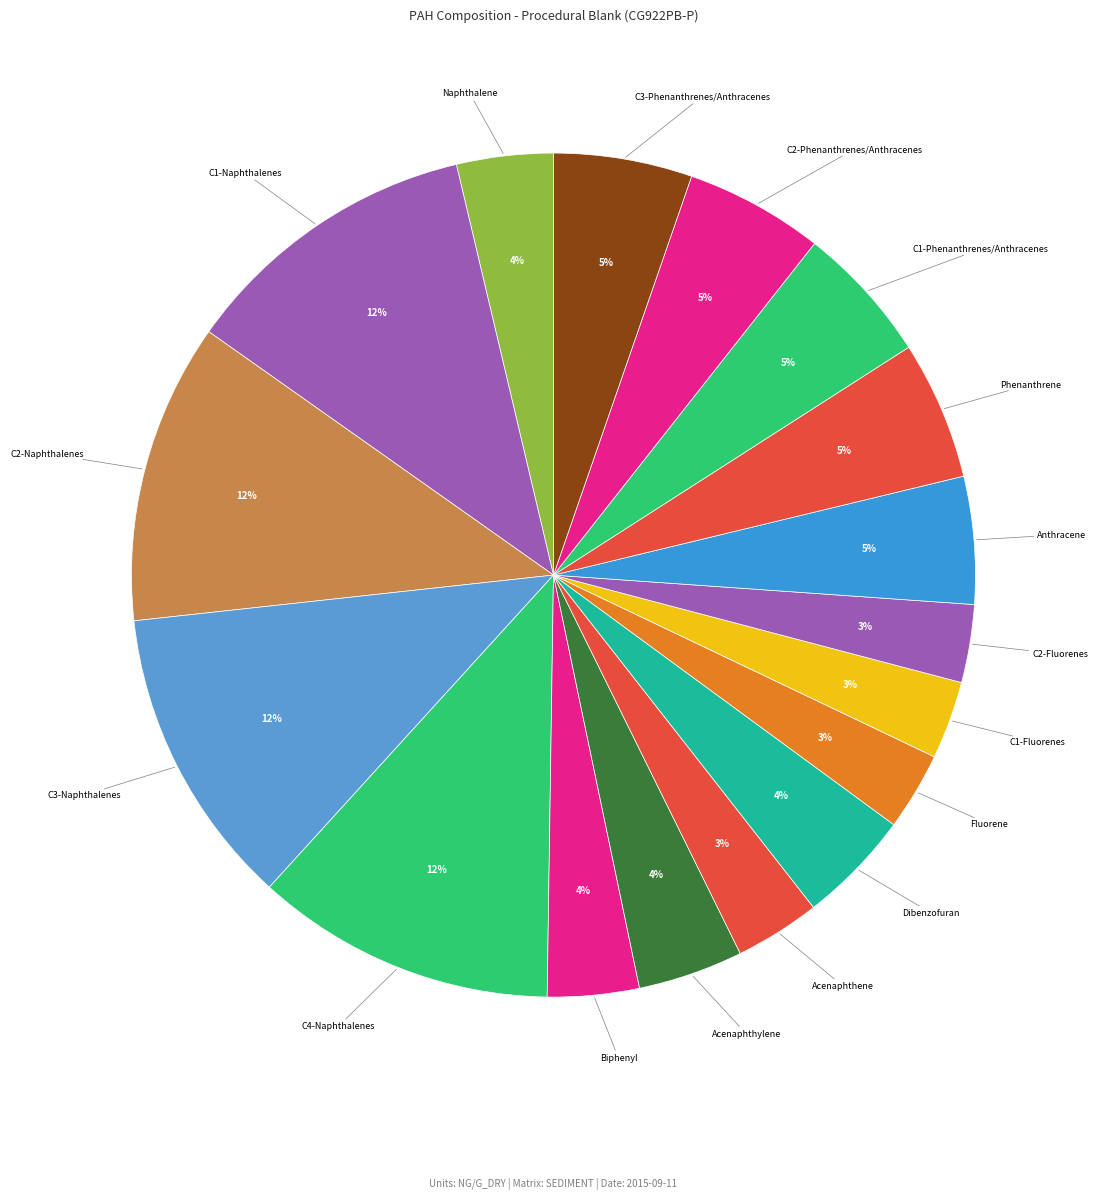

Count the number of slices in the pie.

17